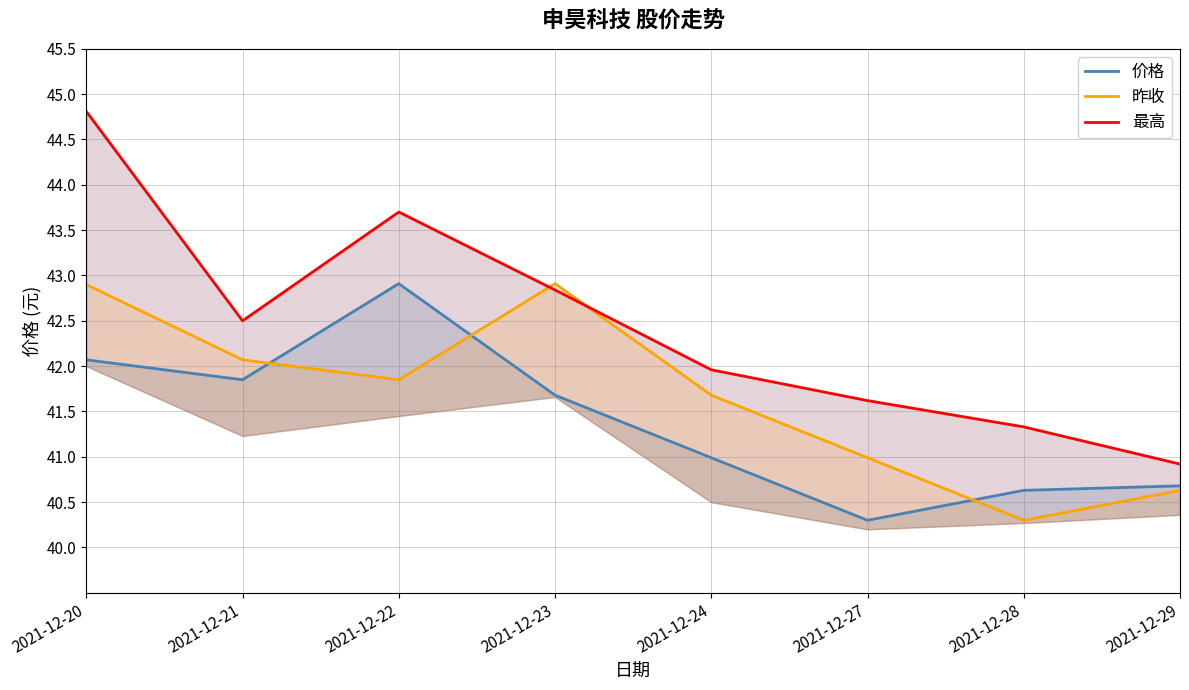

What is the approximate value of 昨收 at 2021-12-21?

42.1